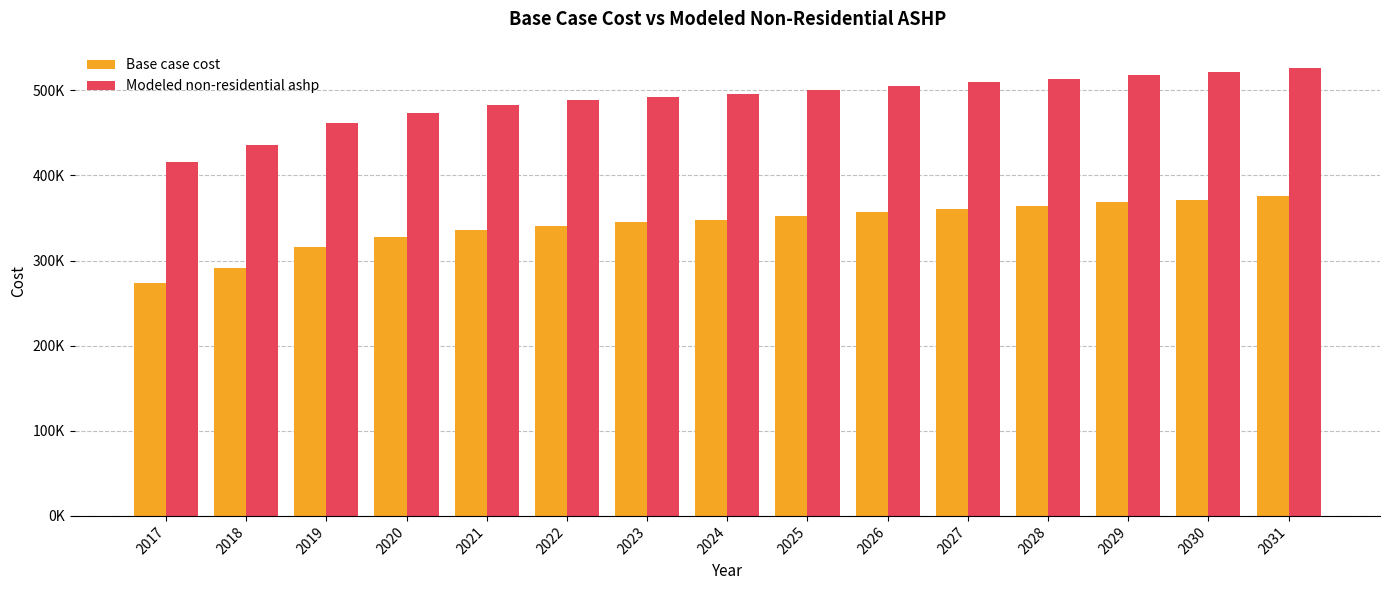

Reading left to right, what are all the values shown in this chart?

Base case cost: 2017=274179.3	2018=291865.0	2019=315867.1	2020=327236.6	2021=335447.8	2022=341132.5	2023=344922.3	2024=348080.5	2025=351870.3	2026=356923.4	2027=360713.2	2028=363871.3	2029=368292.8	2030=371450.9	2031=375872.4
Modeled non-residential ashp: 2017=416135.4	2018=435248.1	2019=461186.9	2020=473473.6	2021=482347.4	2022=488490.8	2023=492586.4	2024=495999.4	2025=500095.0	2026=505555.8	2027=509651.4	2028=513064.4	2029=517842.5	2030=521255.5	2031=526033.7